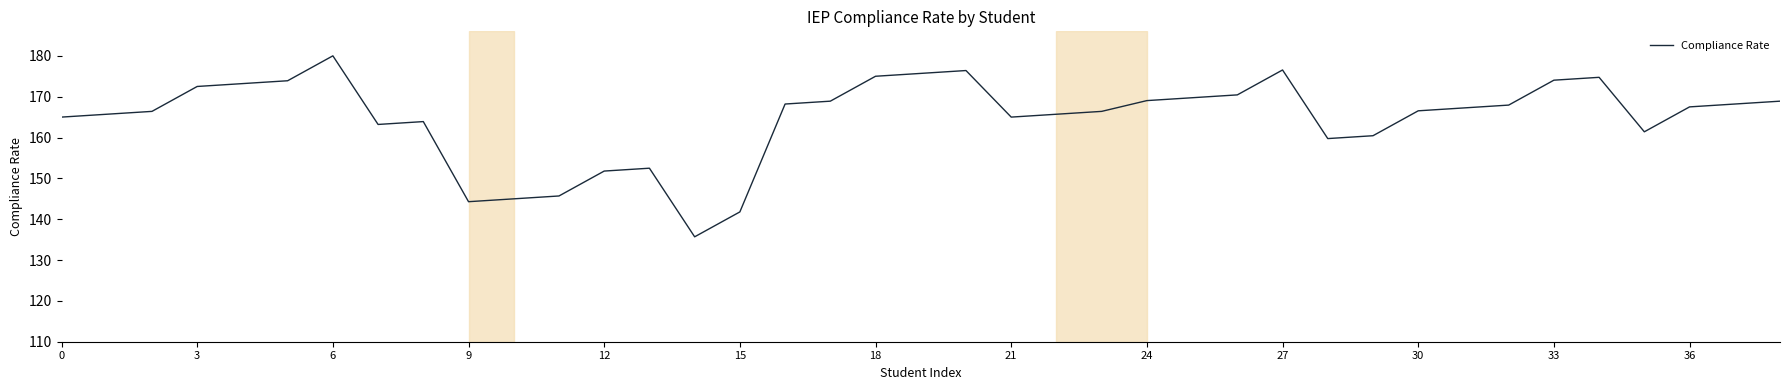

What is the average value?

164.7